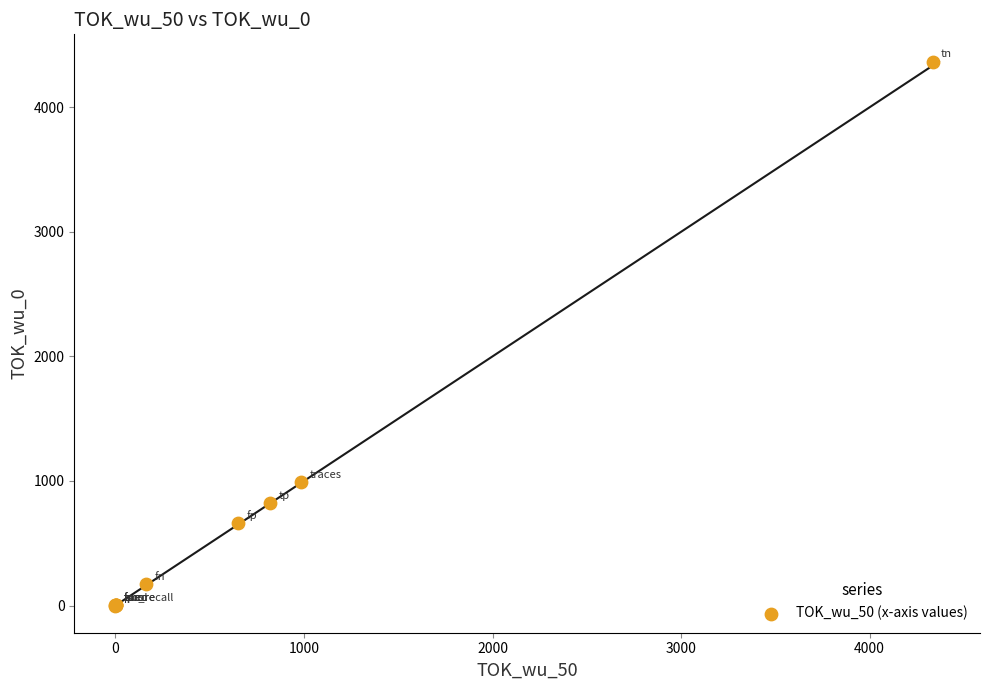

What Y value in the scatter plot is closest to 2183?

990.0